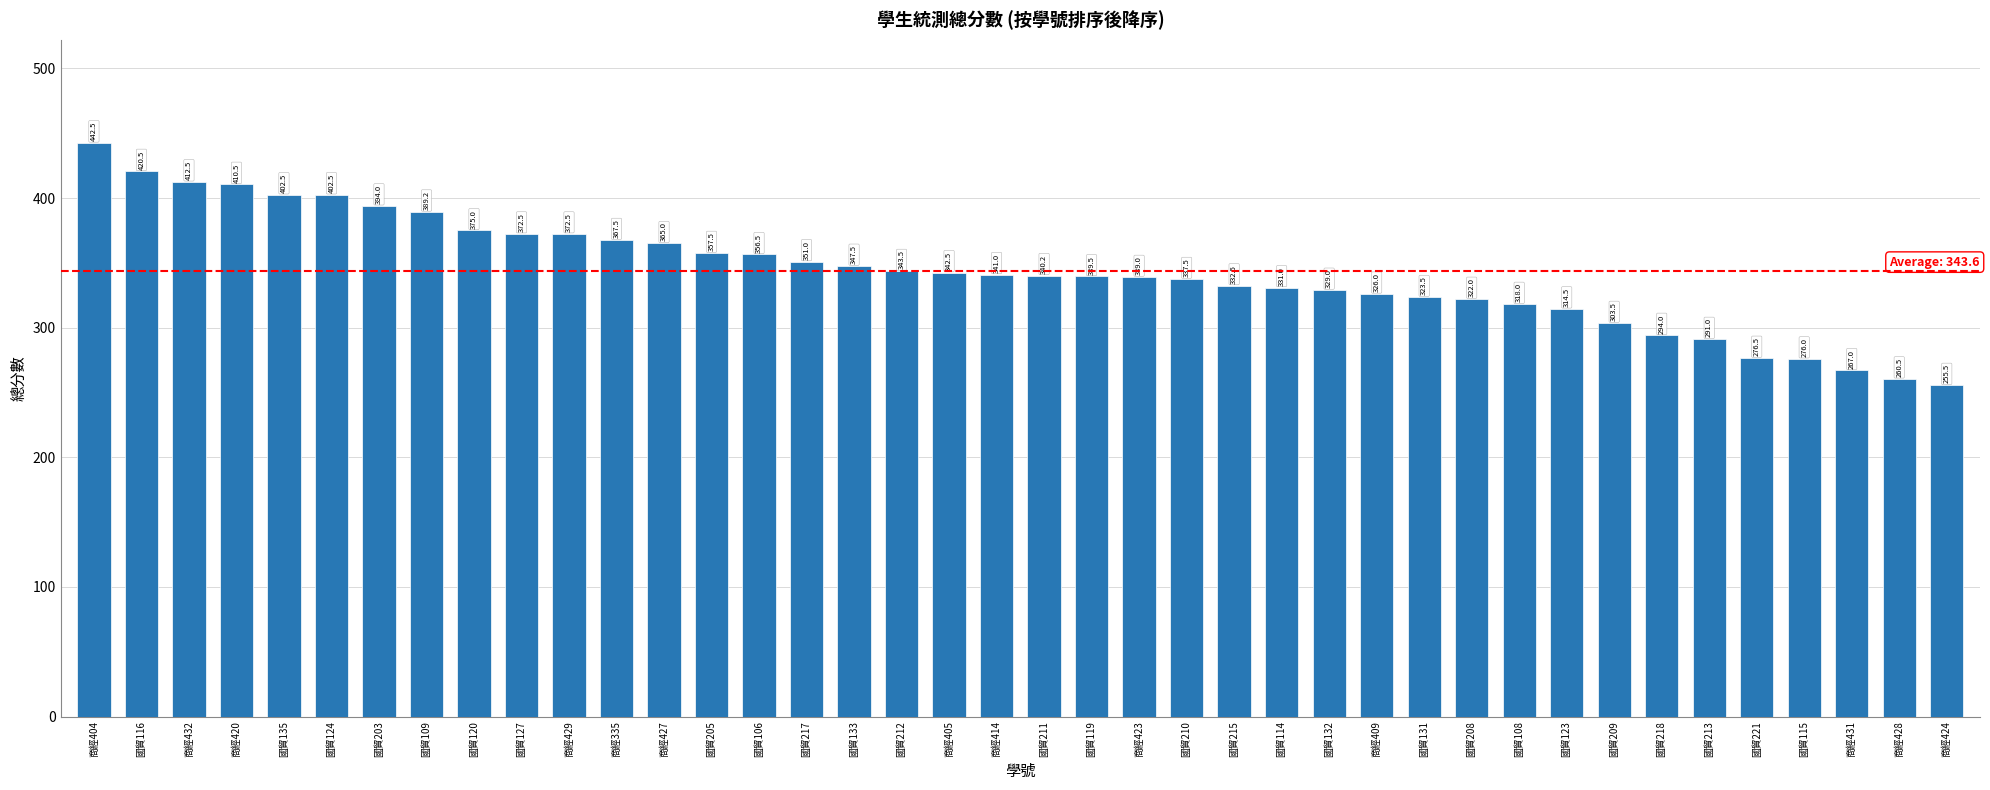

Between 國貿120 and 商經409, which is larger?

國貿120